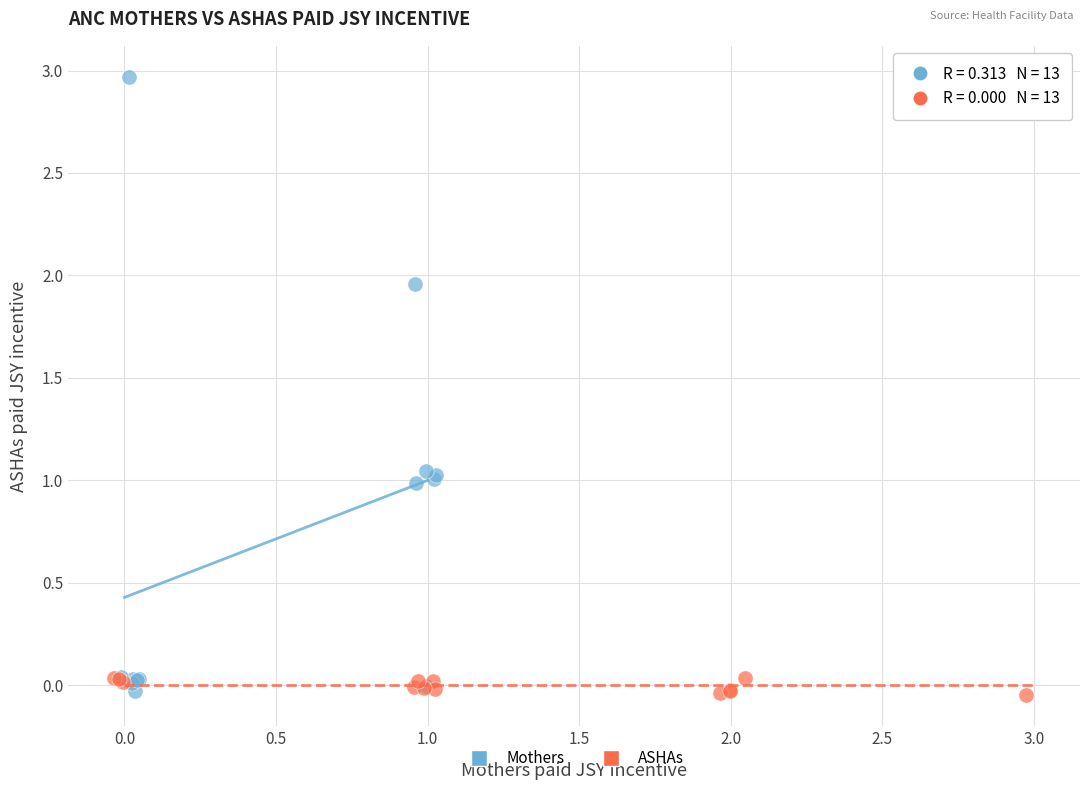

Which series contains the highest Y value?

Mothers